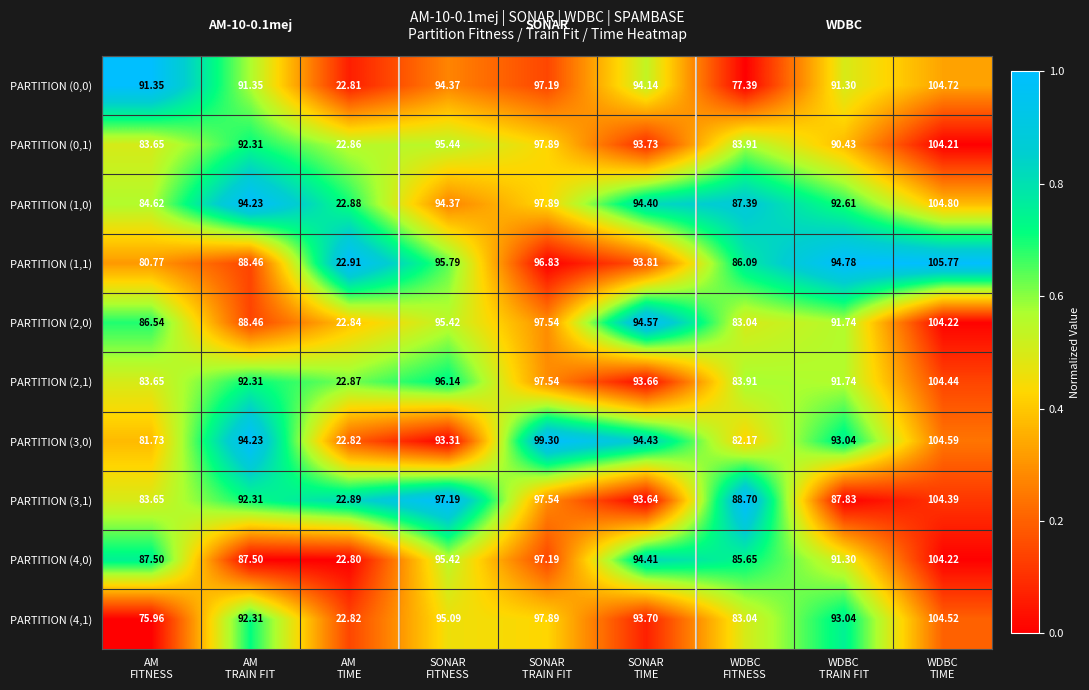

At which category does the chart reach its peak across all series?

WDBC
TIME